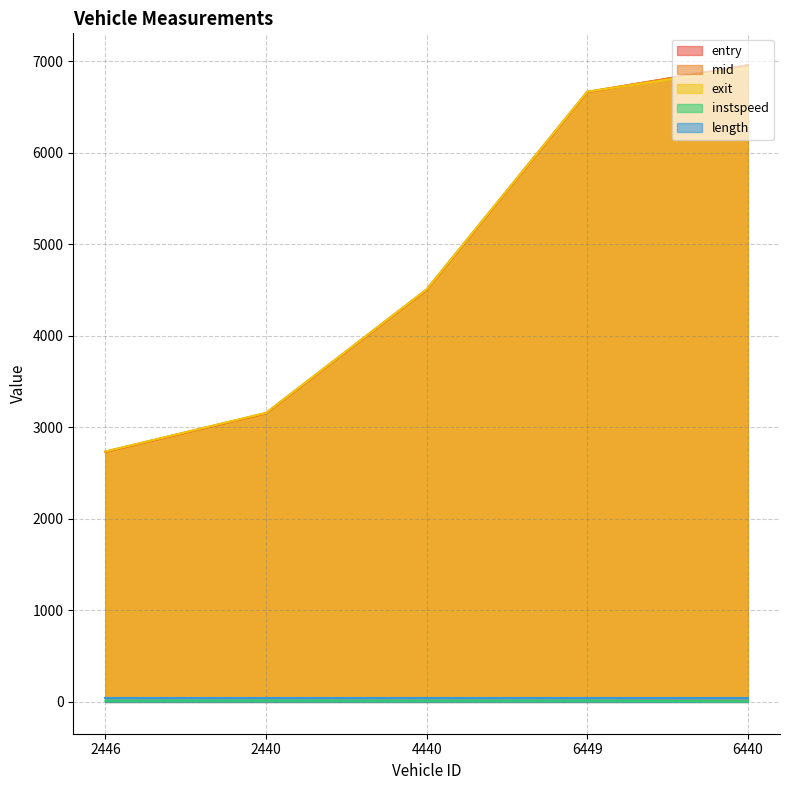

Rank the categories by exit value from lowest to highest.

2446, 2440, 4440, 6449, 6440